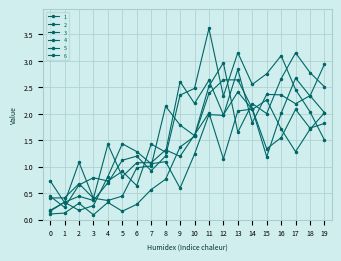

At which label does 1 first exceed 1?

5